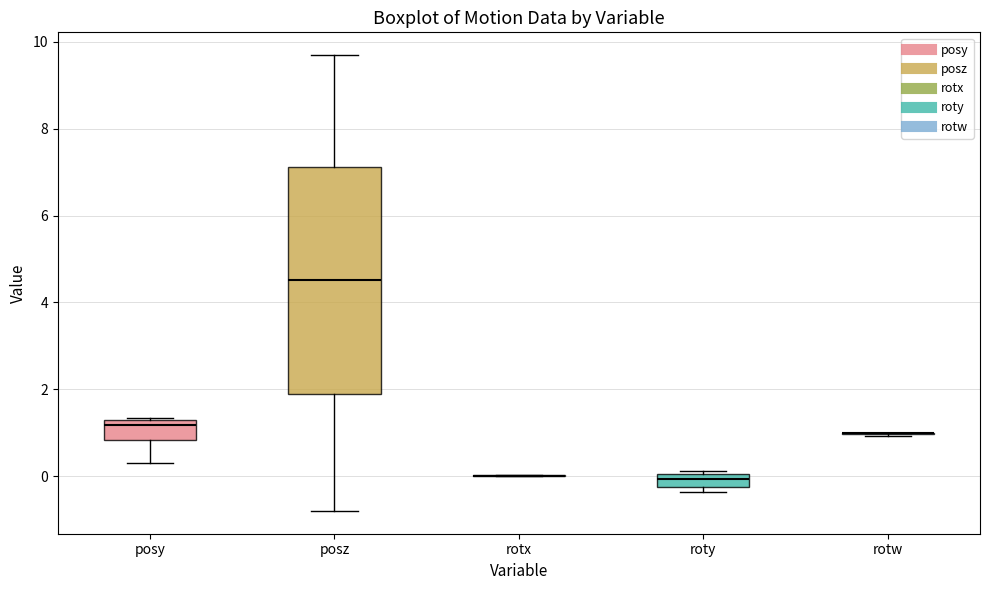

Which box is the tallest, from its lower edge to its upper edge?

posz